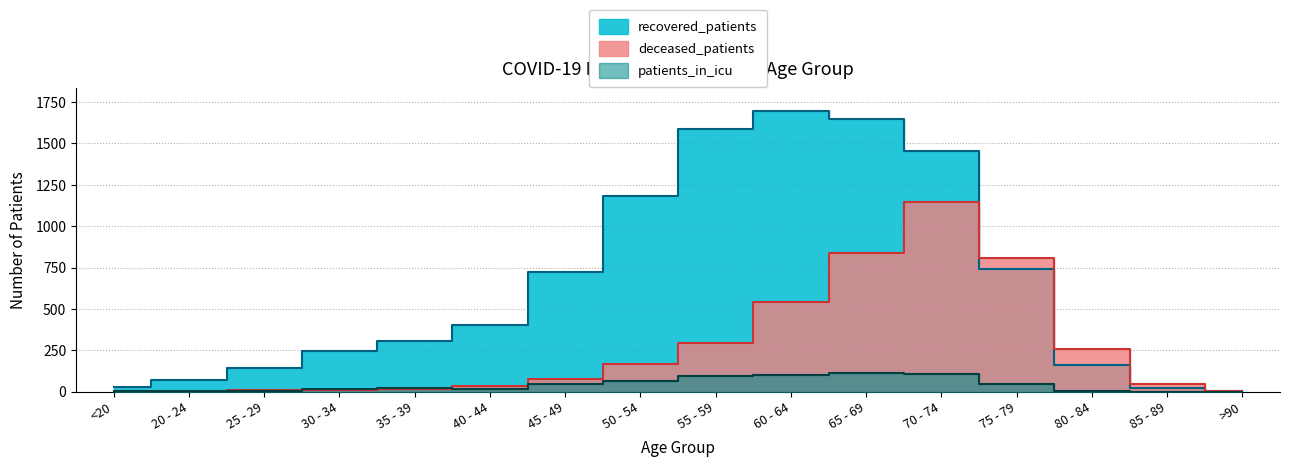

Reading right to left, transcribe all the data shown in this chart.

recovered_patients: 3	22	159	739	1453	1648	1698	1589	1185	721	406	306	248	141	70	31
deceased_patients: 2	44	259	806	1146	839	545	293	166	78	37	19	8	9	0	3
patients_in_icu: 0	0	5	48	109	114	99	96	66	47	19	22	15	7	3	3